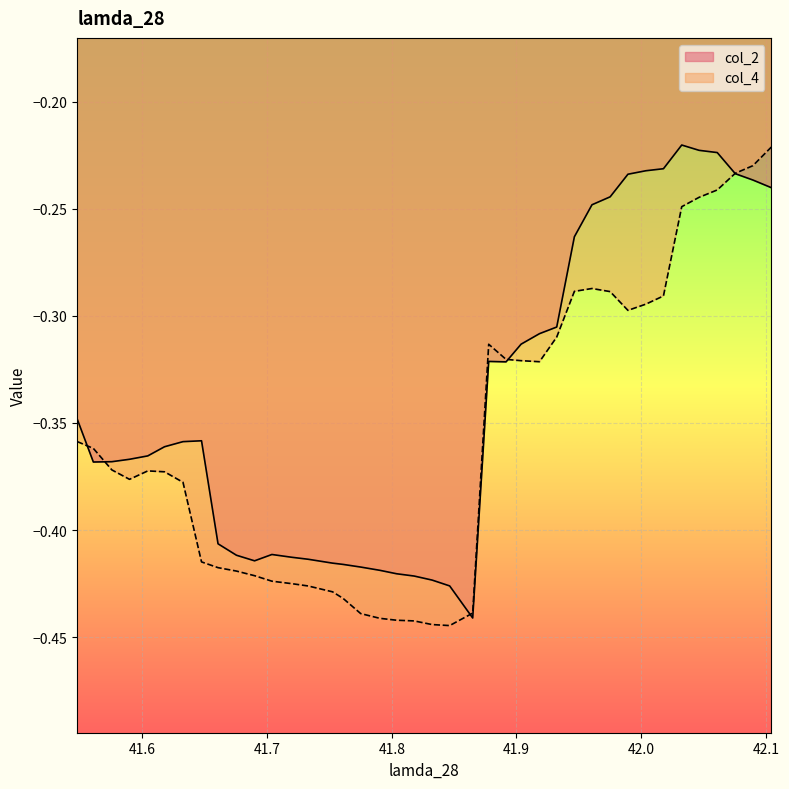

How many lines are shown in the chart?

2